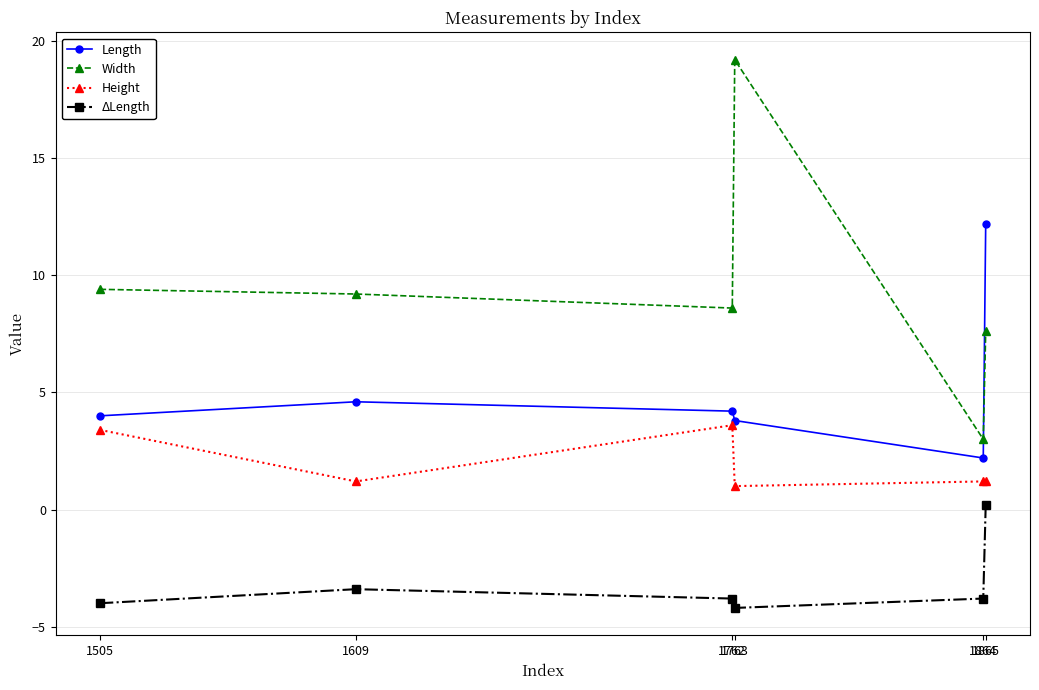

Rank the series by their maximum value, from lowest to highest.

ΔLength, Height, Length, Width